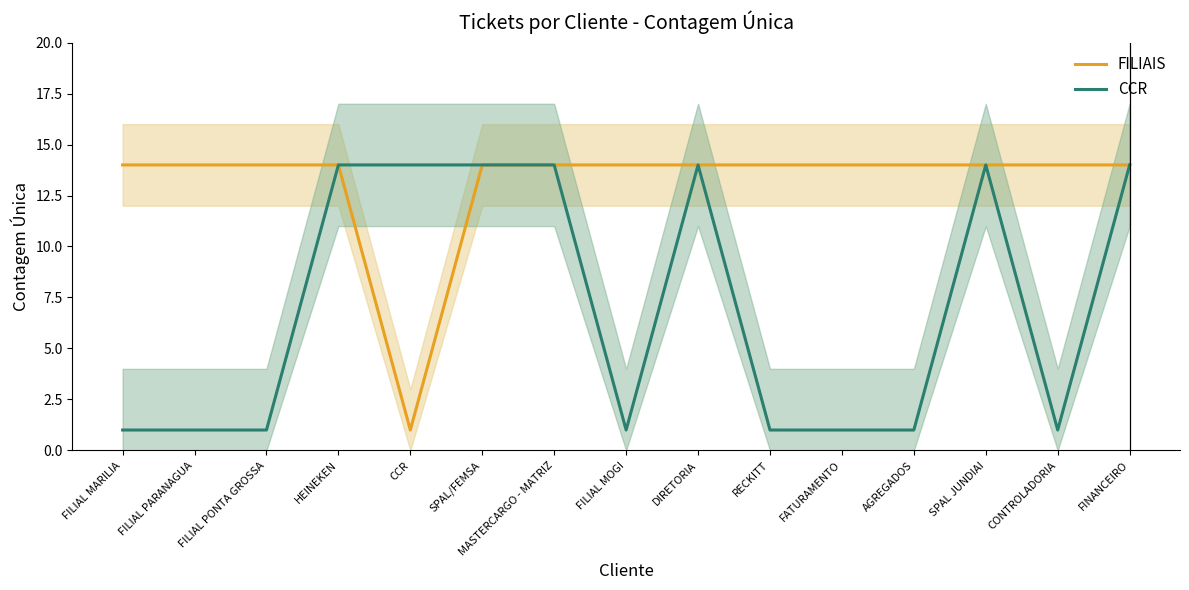

True or false: CCR and FILIAIS intersect in this chart.

False